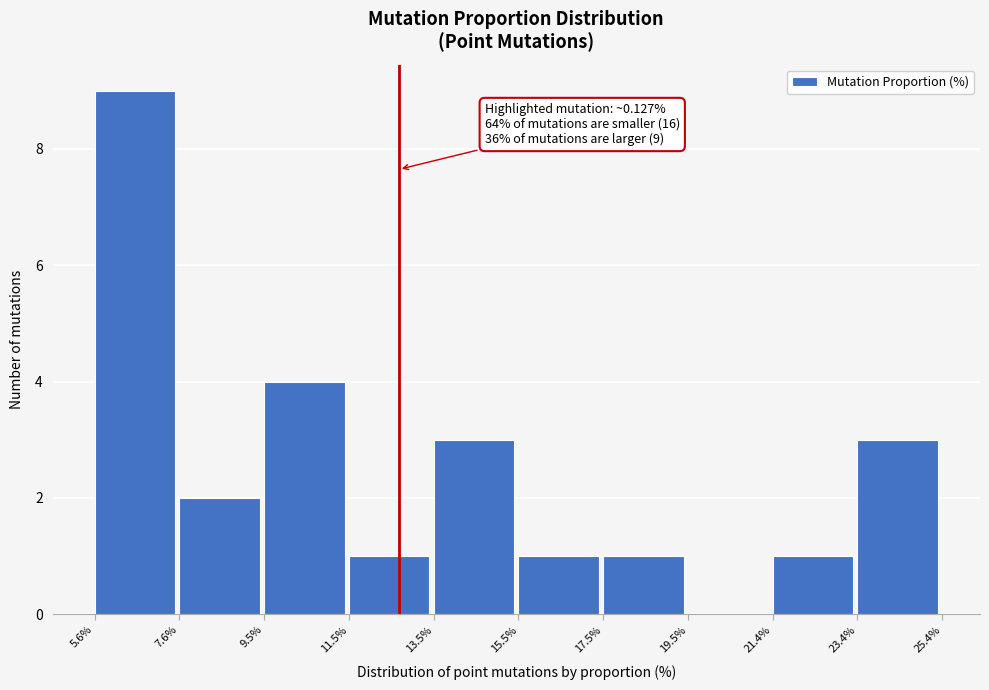

Reading left to right, what are all the values shown in this chart?

5.6%=9	7.6%=2	9.5%=4	11.5%=1	13.5%=3	15.5%=1	17.5%=1	19.5%=0	21.4%=1	23.4%=3